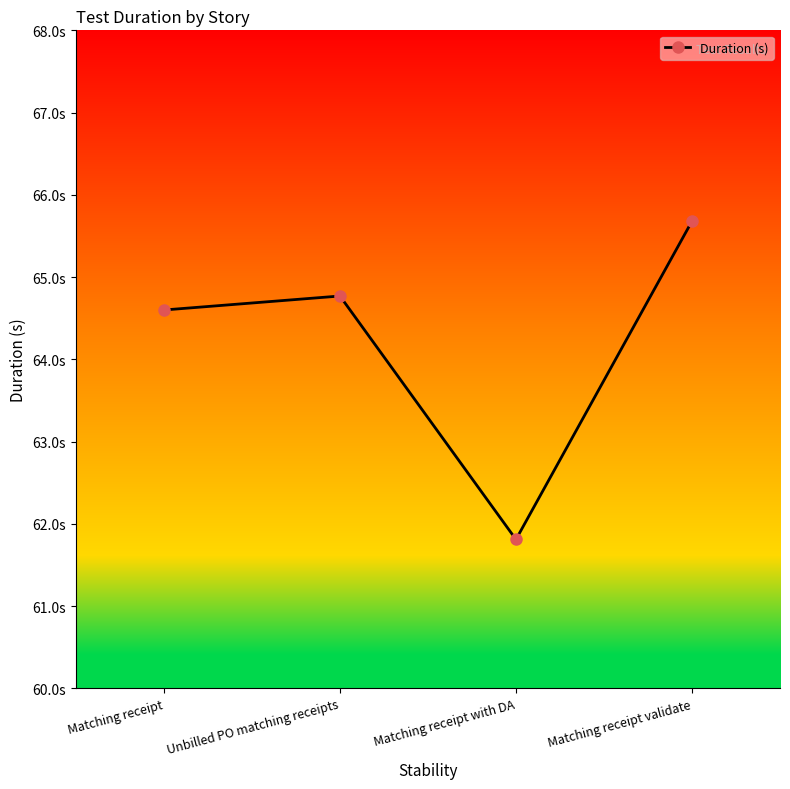

Reading left to right, transcribe all the data shown in this chart.

64.6	64.8	61.8	65.7